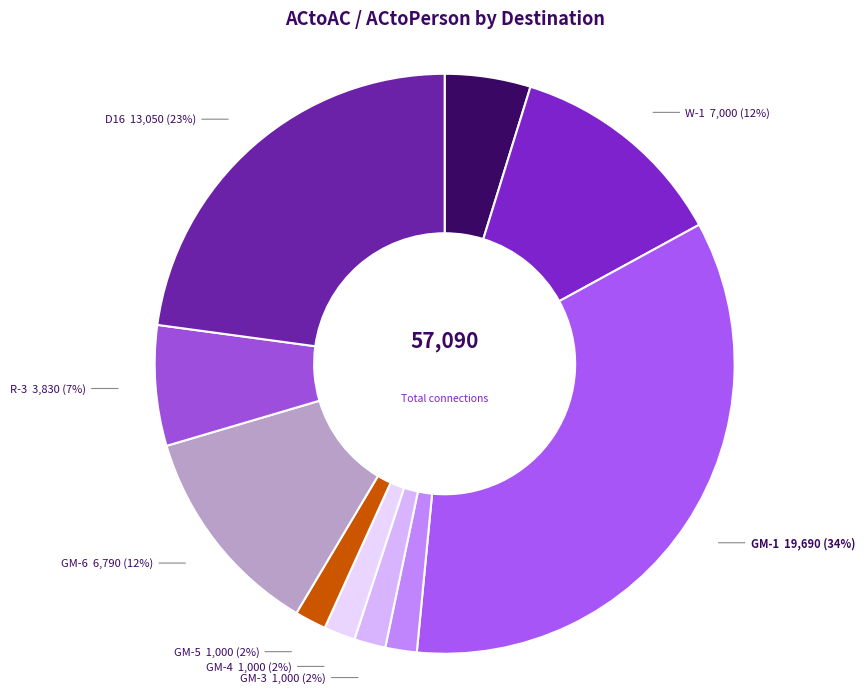

Which has a higher value, R-3 or W-1?

W-1